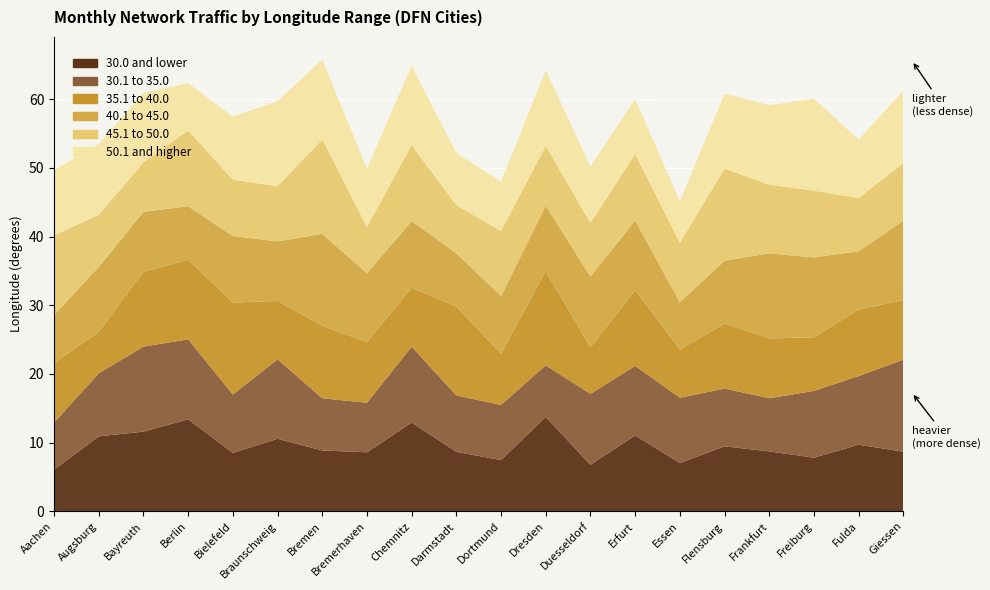

Reading left to right, what are all the values shown in this chart?

30.0 and lower: 6.0	10.9	11.6	13.4	8.5	10.6	8.8	8.6	12.9	8.7	7.5	13.7	6.8	11.0	7.0	9.4	8.7	7.8	9.7	8.7
30.1 to 35.0: 6.9	9.2	12.4	11.6	8.5	11.6	7.6	7.2	11.0	8.2	8.0	7.5	10.3	10.1	9.5	8.4	7.8	9.7	10.0	13.4
35.1 to 40.0: 8.7	6.0	10.9	11.6	13.4	8.5	10.6	8.8	8.6	12.9	7.5	13.7	6.8	11.0	7.0	9.4	8.7	7.8	9.7	8.7
40.1 to 45.0: 7.0	9.4	8.7	7.8	9.7	8.7	13.4	10.0	9.7	7.8	8.4	9.5	10.3	10.1	6.9	9.2	12.4	11.6	8.5	11.6
45.1 to 50.0: 11.6	7.6	7.2	11.0	8.2	8.0	13.7	6.8	11.0	7.0	9.4	8.7	7.8	9.7	8.7	13.4	10.0	9.7	7.8	8.4
50.1 and higher: 9.5	10.3	10.1	6.9	9.2	12.4	11.6	8.5	11.6	7.6	7.2	11.0	8.2	8.0	6.0	10.9	11.6	13.4	8.5	10.6